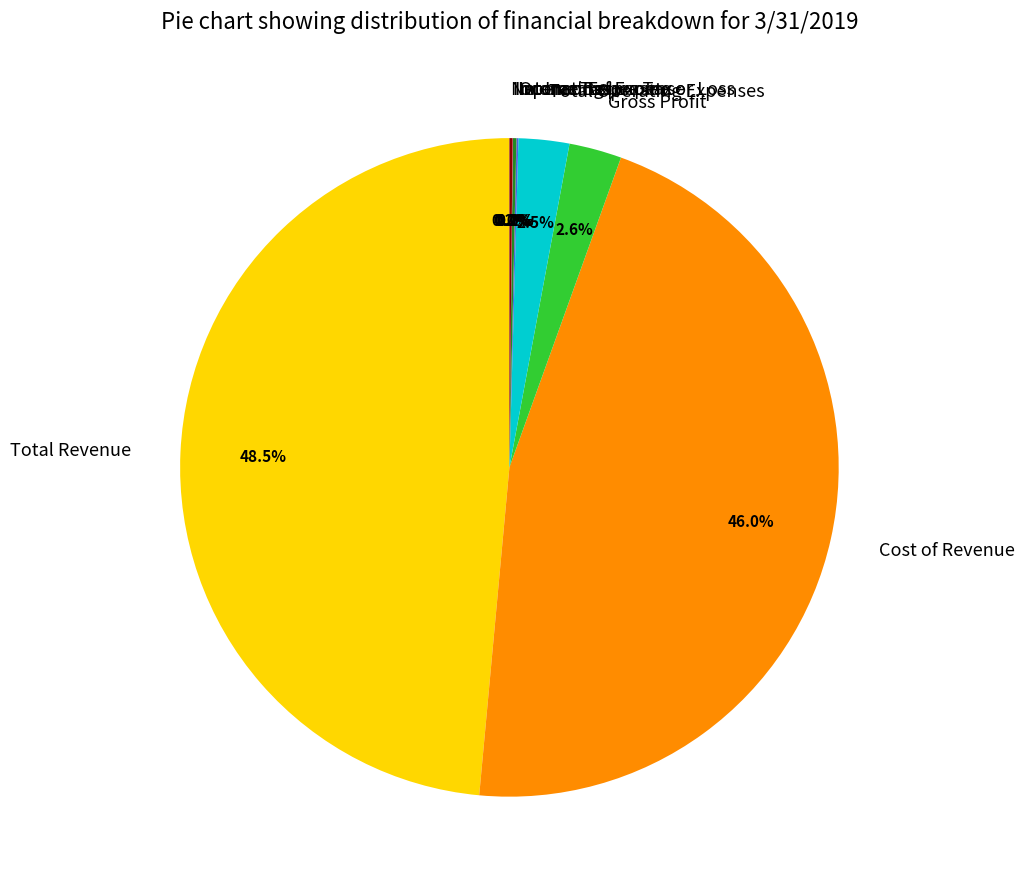

Which slice is the largest?

Total Revenue